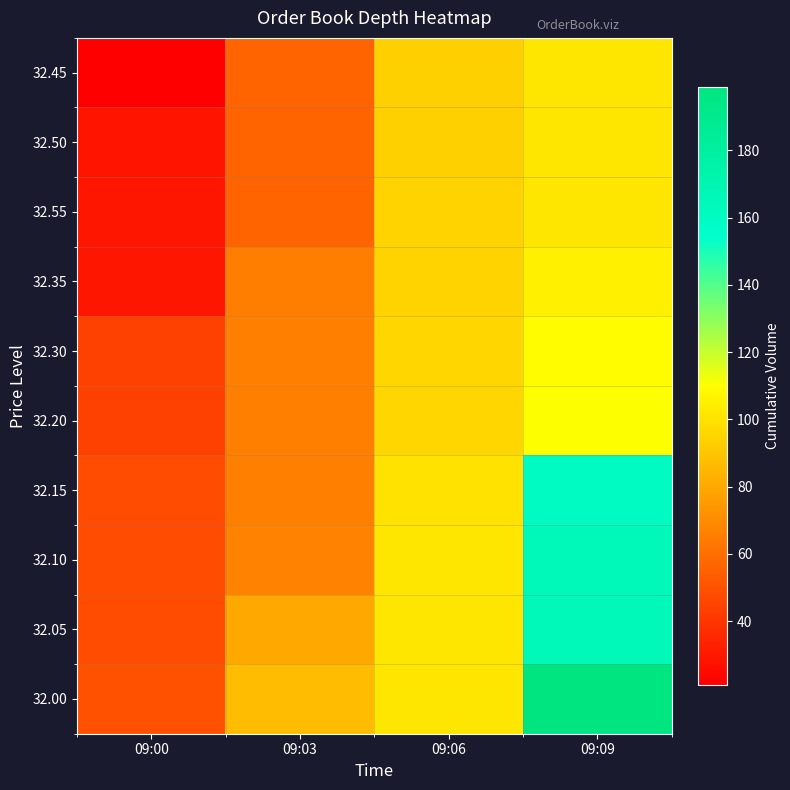

Rank the series by their maximum value, from lowest to highest.

32.45, 32.50, 32.55, 32.35, 32.30, 32.20, 32.15, 32.10, 32.05, 32.00